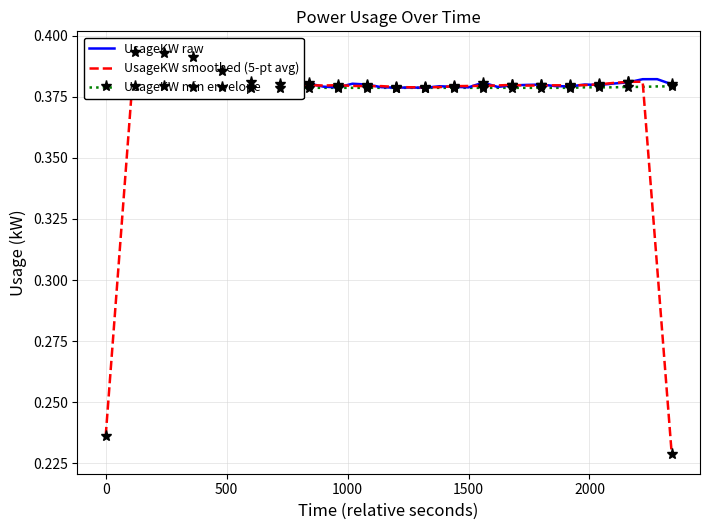

True or false: UsageKW min envelope and UsageKW raw intersect in this chart.

False